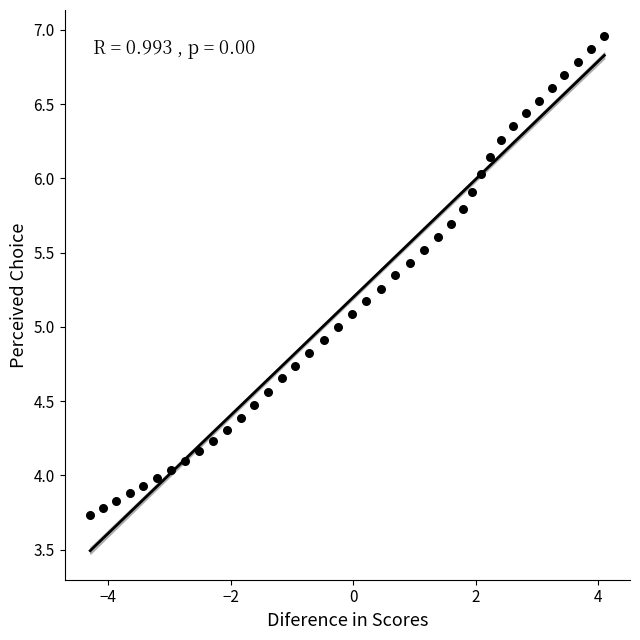

What is the range of X values (max minus min)?

8.4